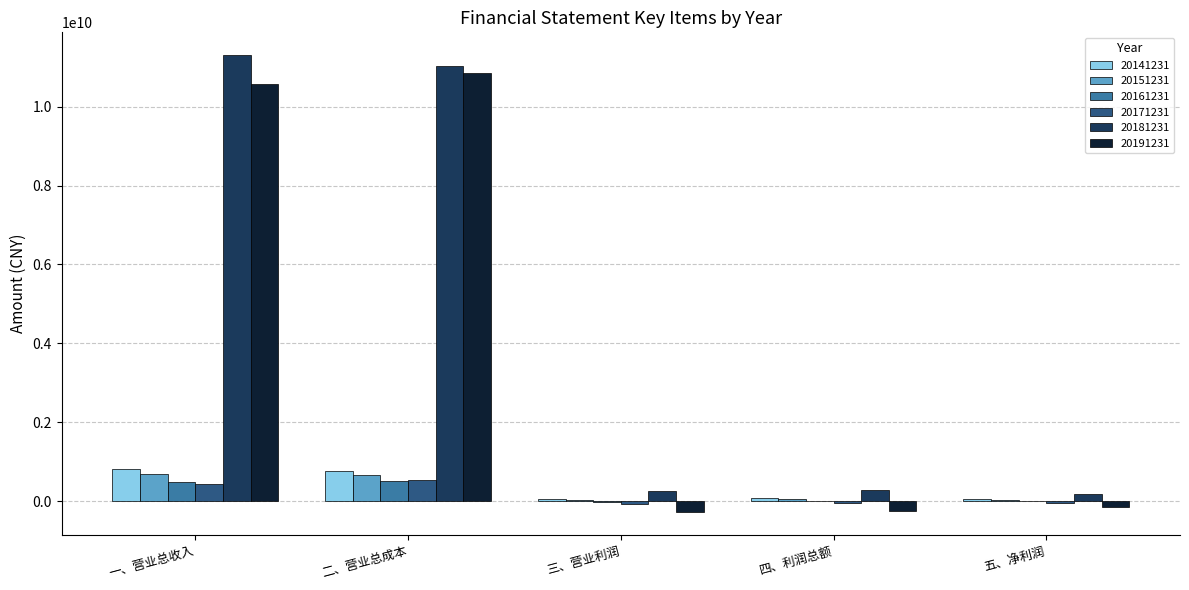

Count the number of data series in this chart.

6